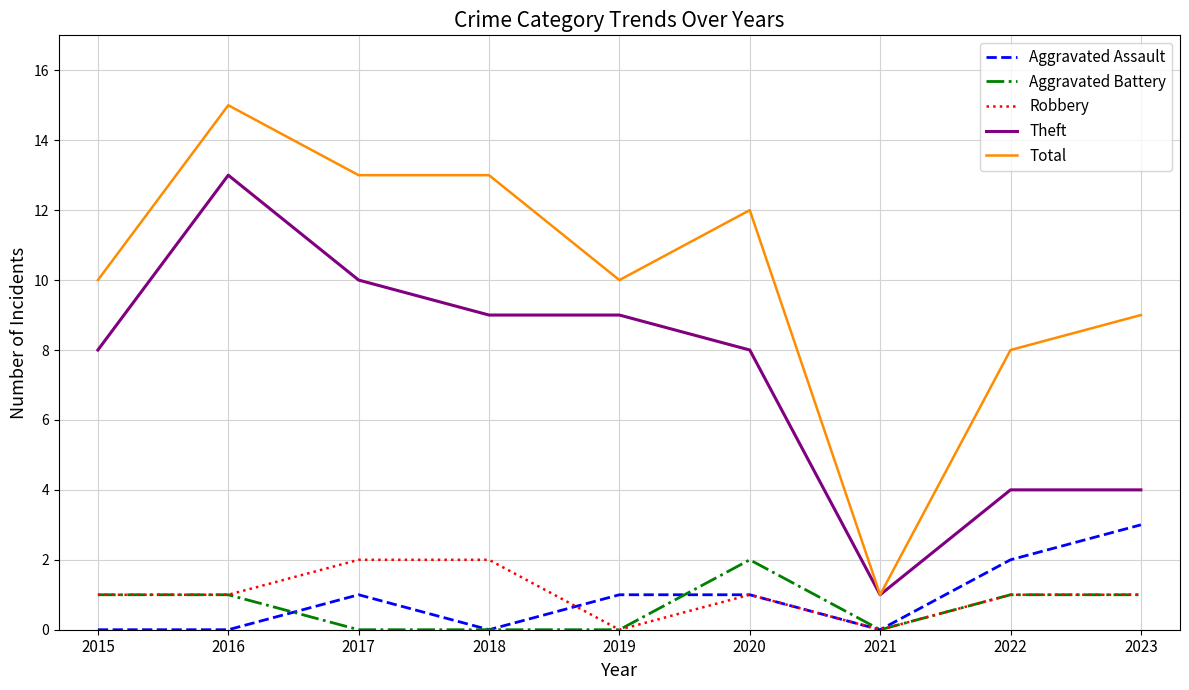

Reading left to right, transcribe all the data shown in this chart.

Aggravated Assault: 2015=0	2016=0	2017=1	2018=0	2019=1	2020=1	2021=0	2022=2	2023=3
Aggravated Battery: 2015=1	2016=1	2017=0	2018=0	2019=0	2020=2	2021=0	2022=1	2023=1
Robbery: 2015=1	2016=1	2017=2	2018=2	2019=0	2020=1	2021=0	2022=1	2023=1
Theft: 2015=8	2016=13	2017=10	2018=9	2019=9	2020=8	2021=1	2022=4	2023=4
Total: 2015=10	2016=15	2017=13	2018=13	2019=10	2020=12	2021=1	2022=8	2023=9